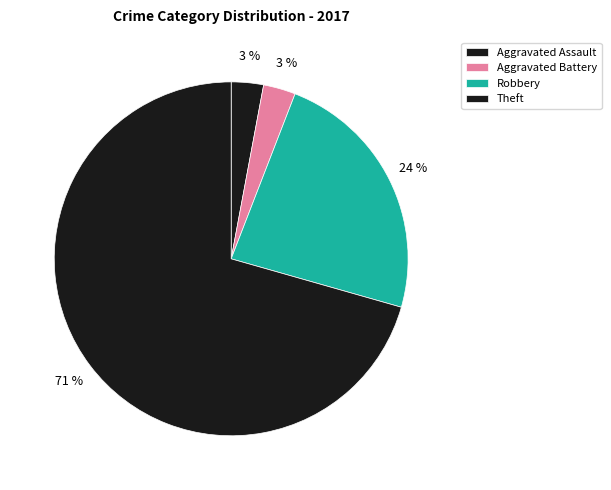

How many slices are in this pie chart?

4